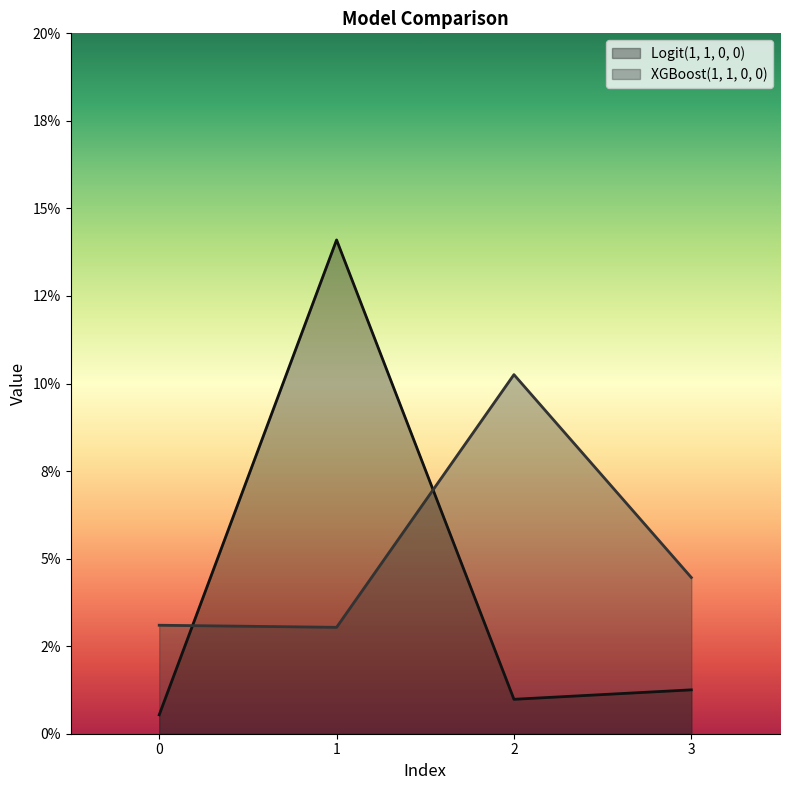

Read the XGBoost(1, 1, 0, 0) value at 2.

0.1